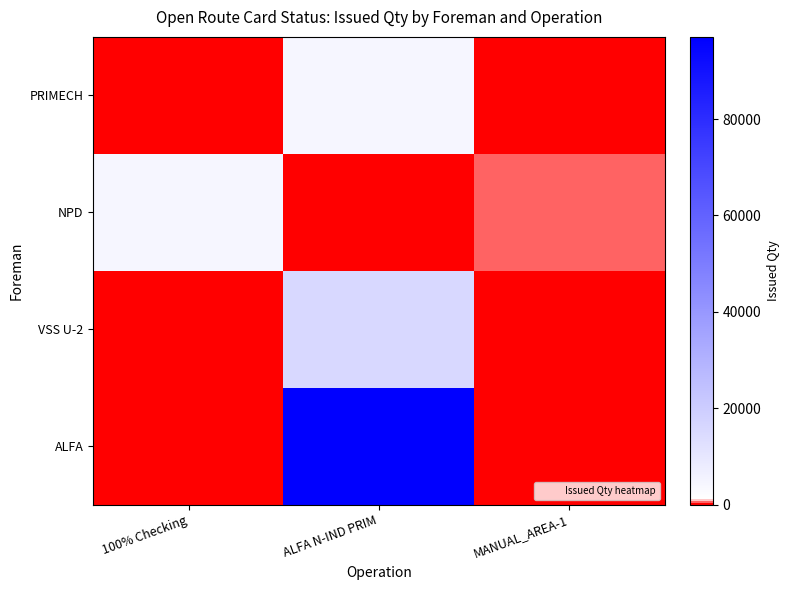

Reading right to left, extract all data points from this chart.

PRIMECH: MANUAL_AREA-1=0	ALFA N-IND PRIM=4320	100% Checking=0
NPD: MANUAL_AREA-1=753	ALFA N-IND PRIM=0	100% Checking=4290
VSS U-2: MANUAL_AREA-1=0	ALFA N-IND PRIM=15545	100% Checking=0
ALFA: MANUAL_AREA-1=0	ALFA N-IND PRIM=97060	100% Checking=0